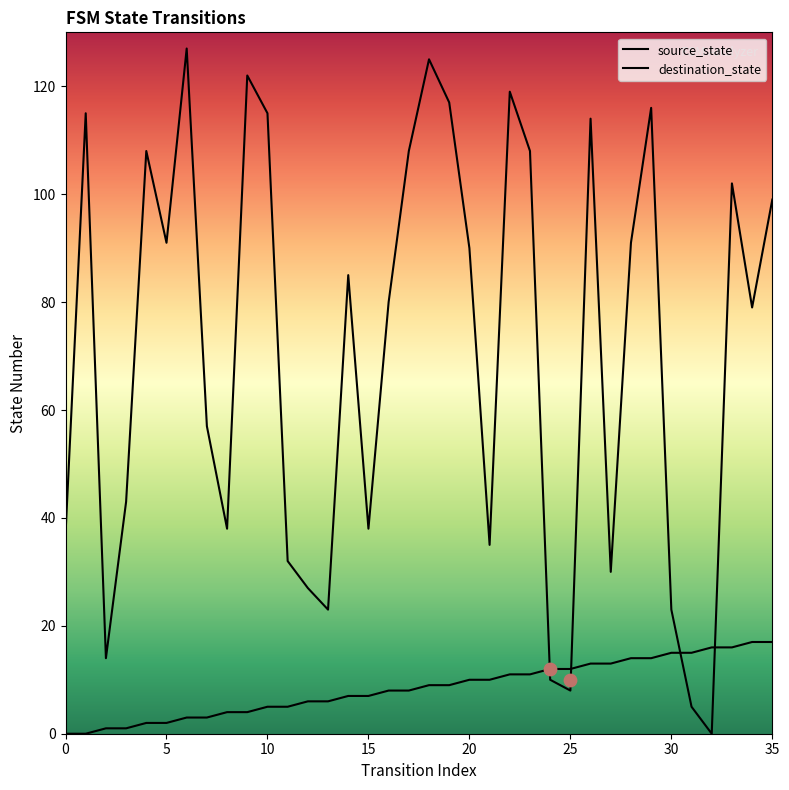

Is the value of source_state at 2 greater than the value of destination_state at 16?

No